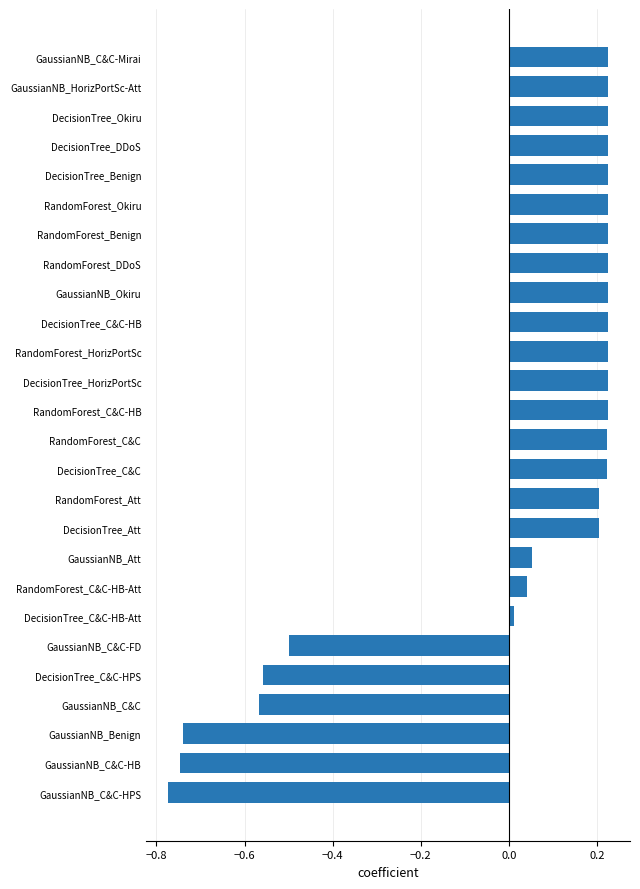

Count the number of categories in the chart.

26